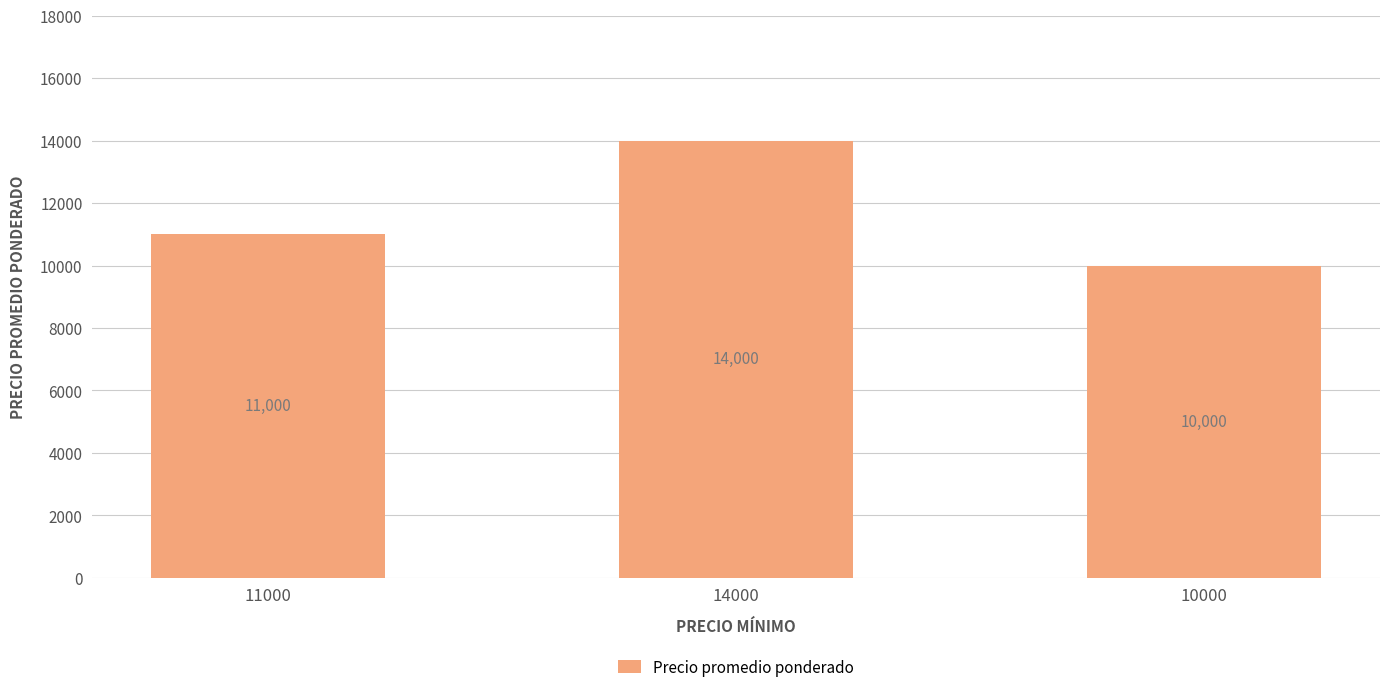

The value at 11000 is 18123. True or false?

False